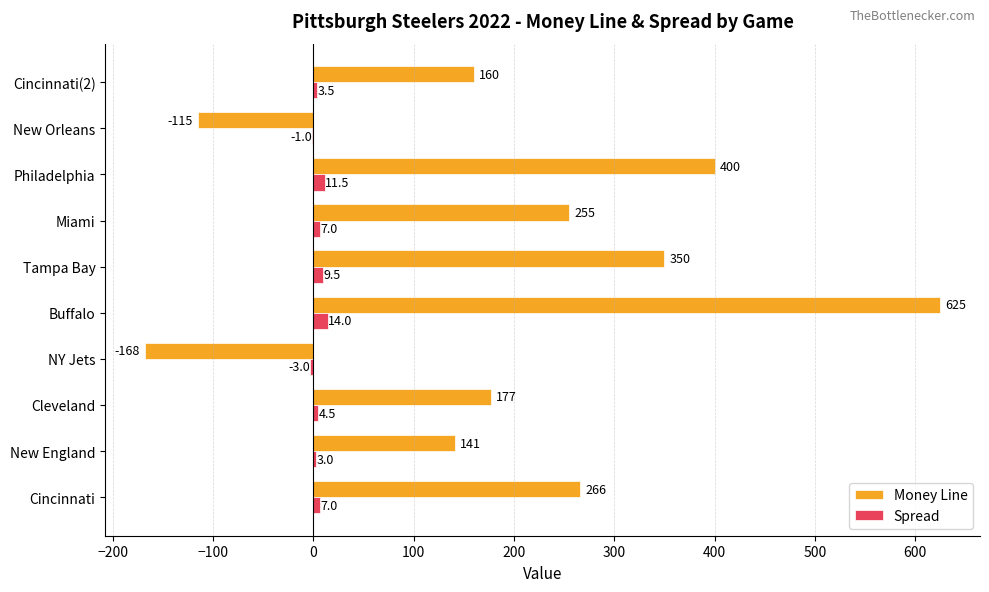

Is it true that Money Line equals 81.0 at New England?

False